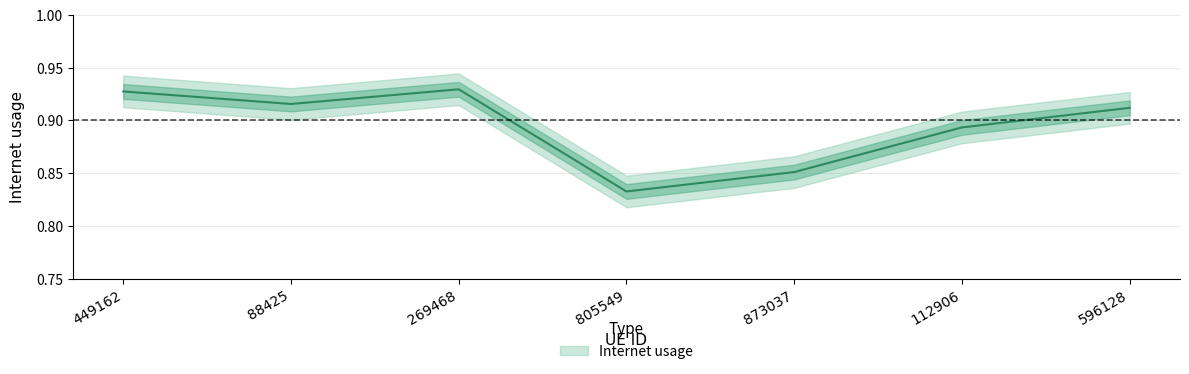

How many distinct data groups are displayed?

1